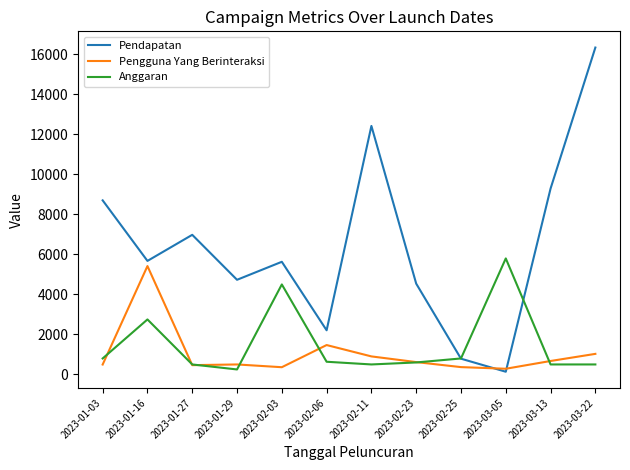

What is the difference between the second highest and second lowest values in the Pengguna Yang Berinteraksi series?

1108